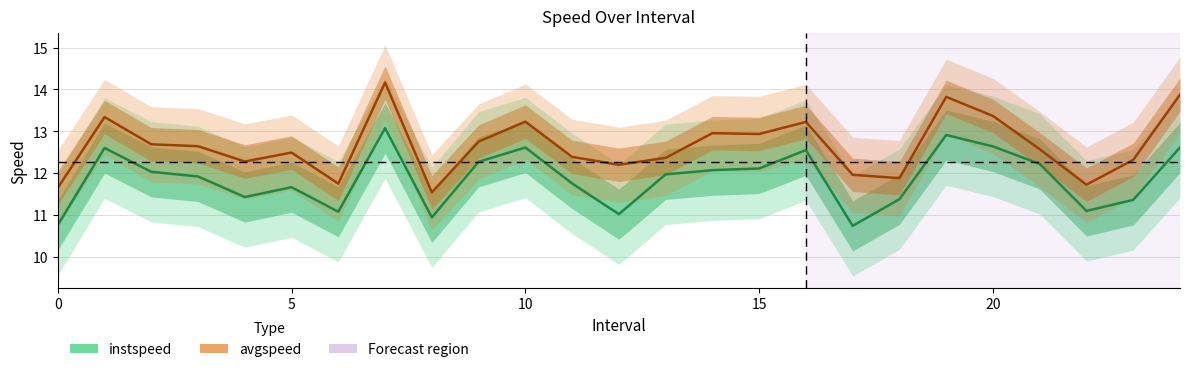

Which series has the largest total across all categories?

avgspeed